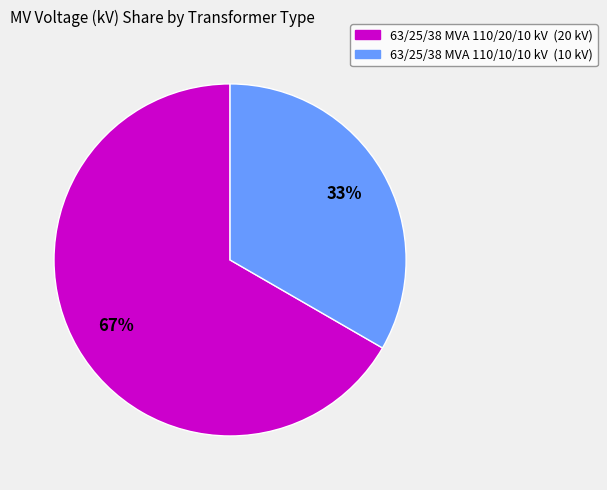

Which slice represents more than half of the pie?

63/25/38 MVA 110/20/10 kV